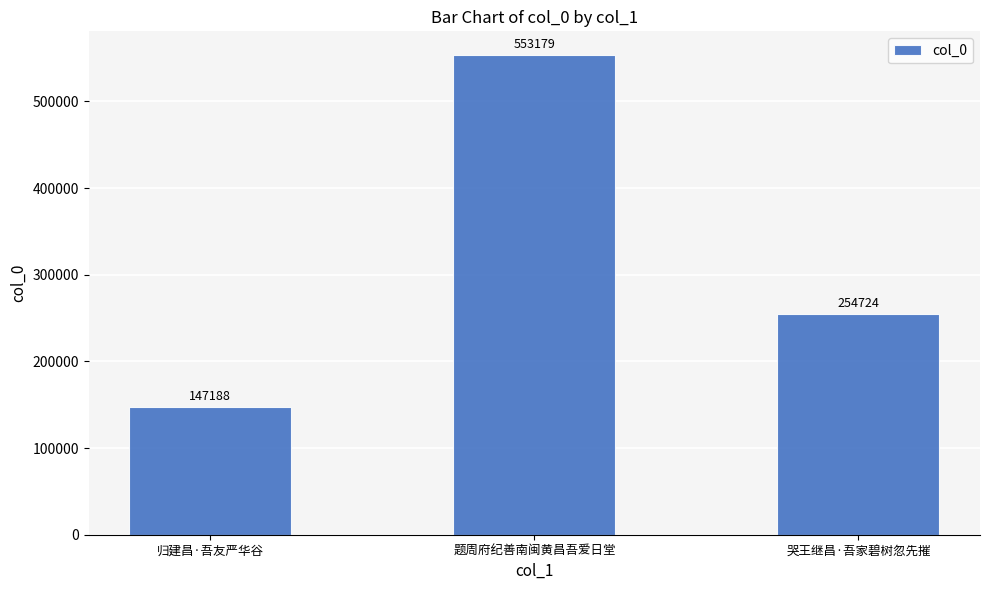

Reading left to right, what are all the values shown in this chart?

147188	553179	254724